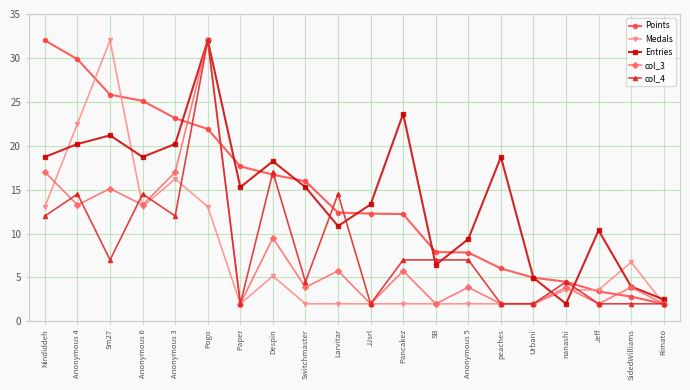

True or false: Medals has more than 1 points higher than both neighbors.

True